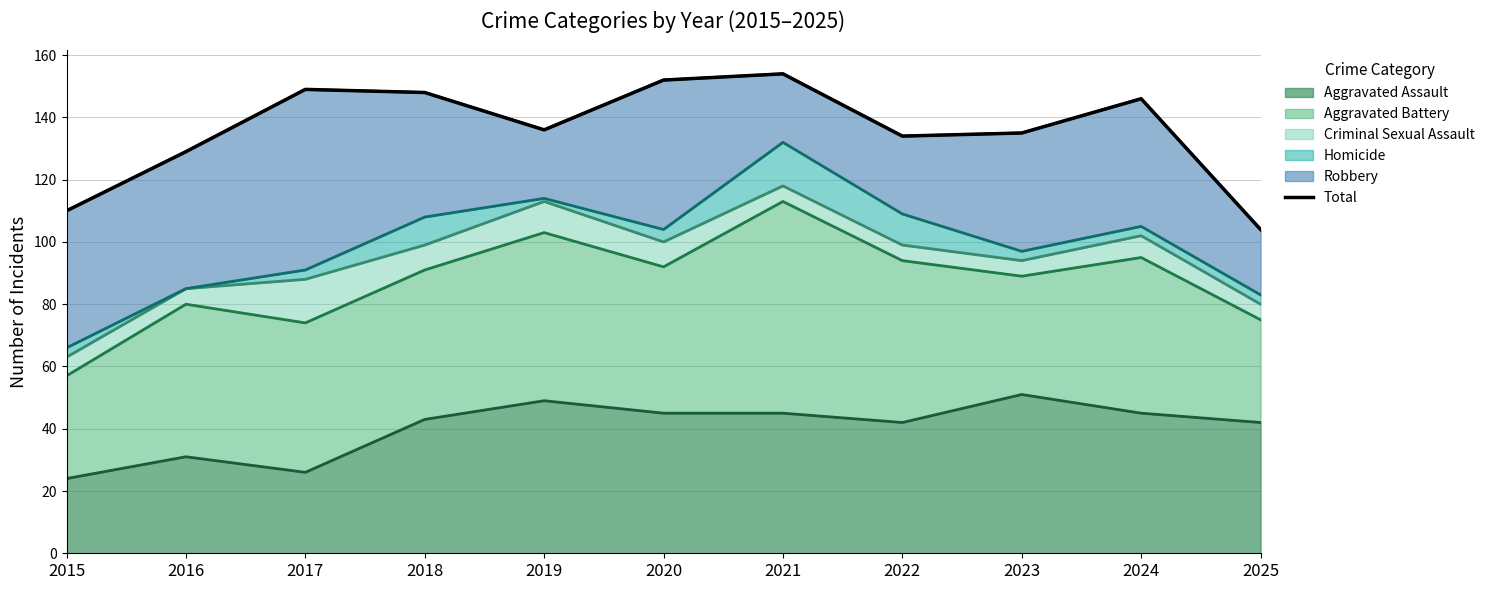

What is the maximum value shown in the chart?

154